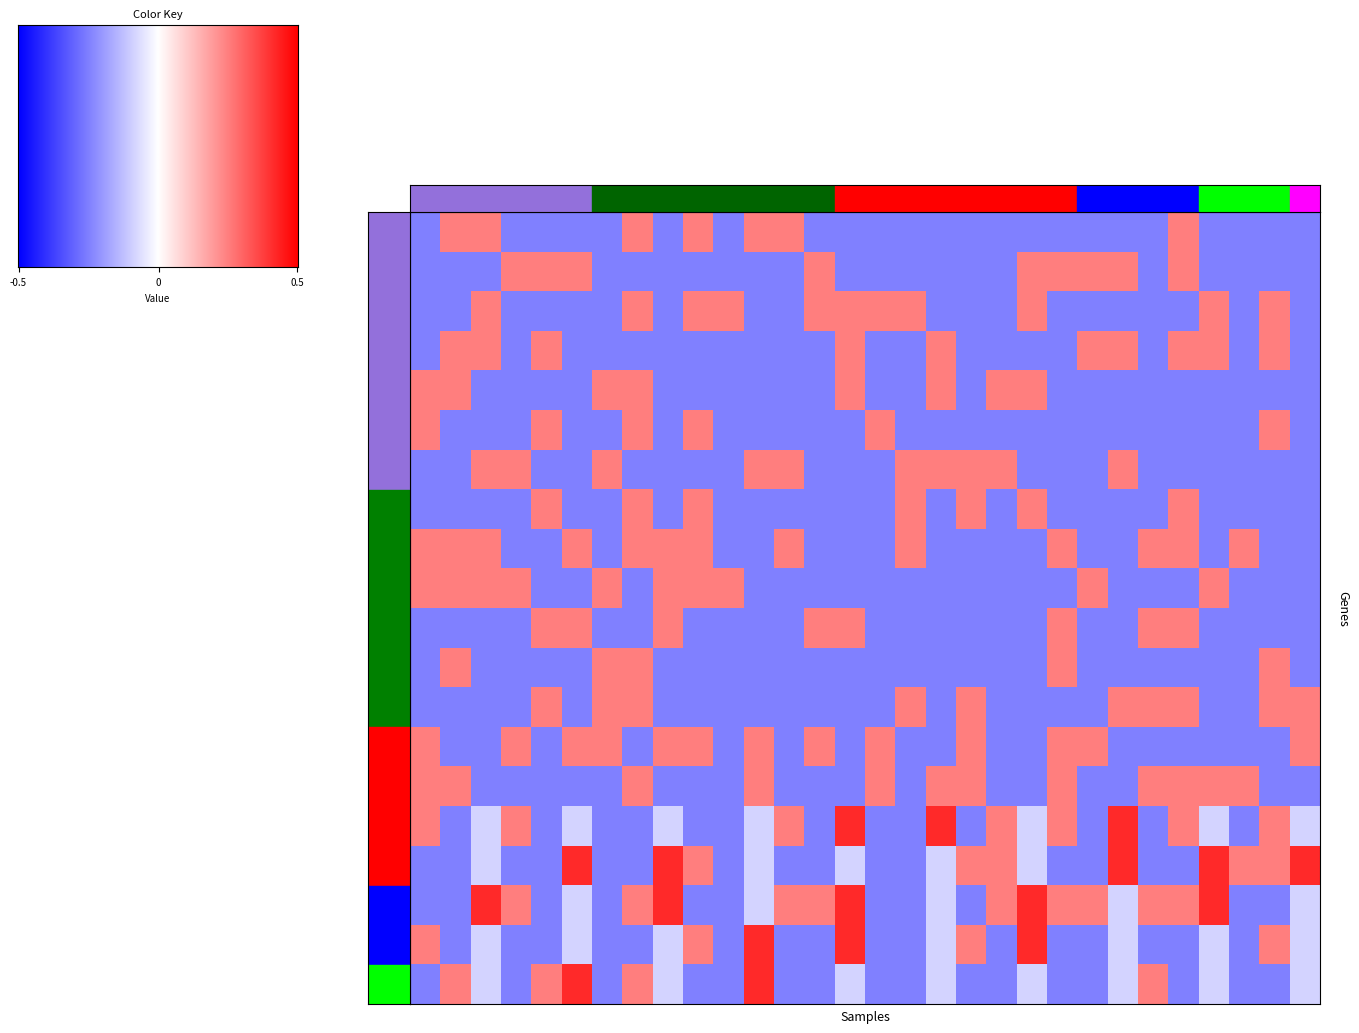

Between 17 and 8, which is larger?

17